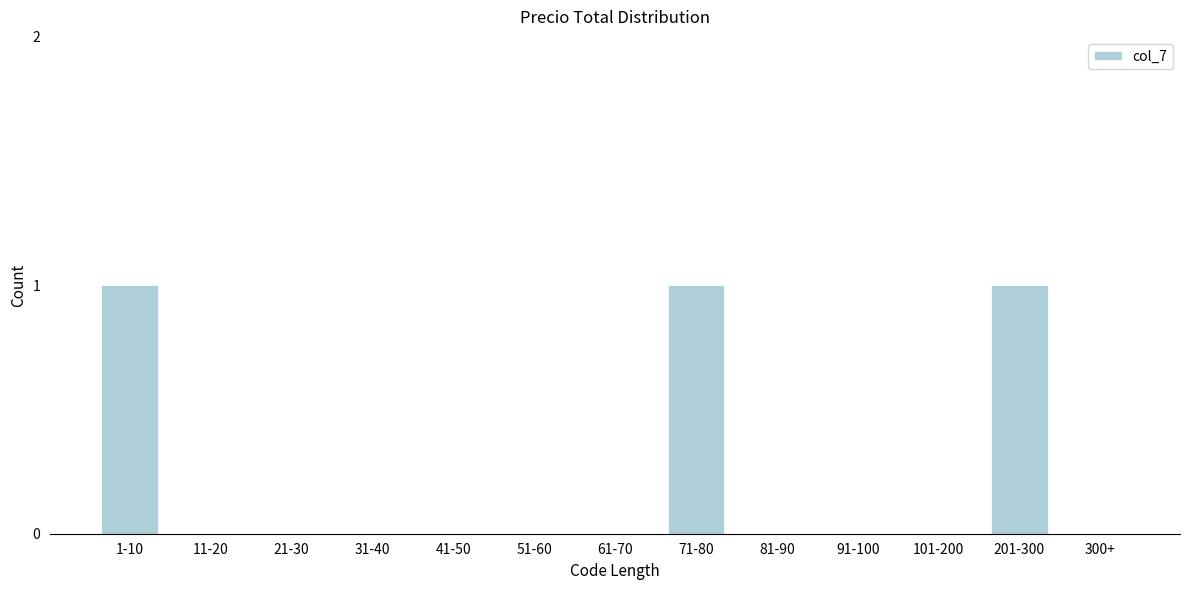

Reading left to right, extract all data points from this chart.

1-10=1	11-20=0	21-30=0	31-40=0	41-50=0	51-60=0	61-70=0	71-80=1	81-90=0	91-100=0	101-200=0	201-300=1	300+=0